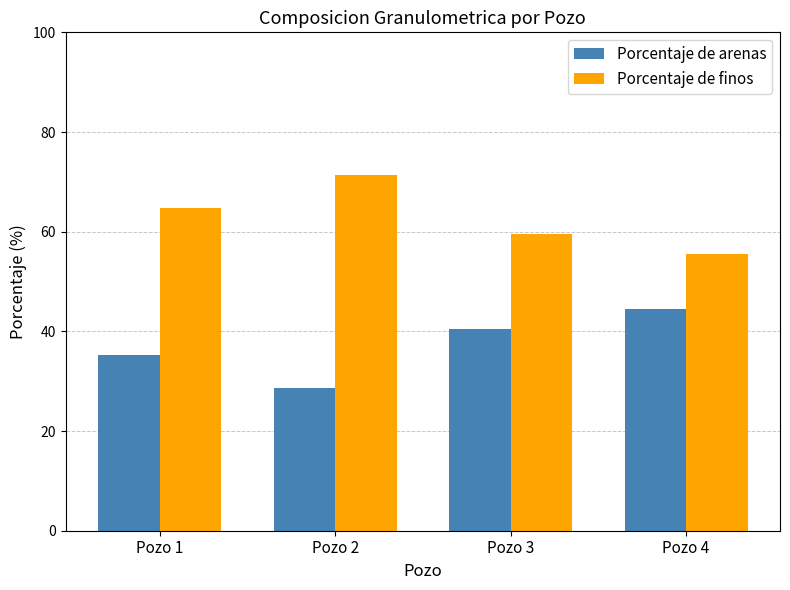

What is the minimum value for Porcentaje de arenas?

28.6